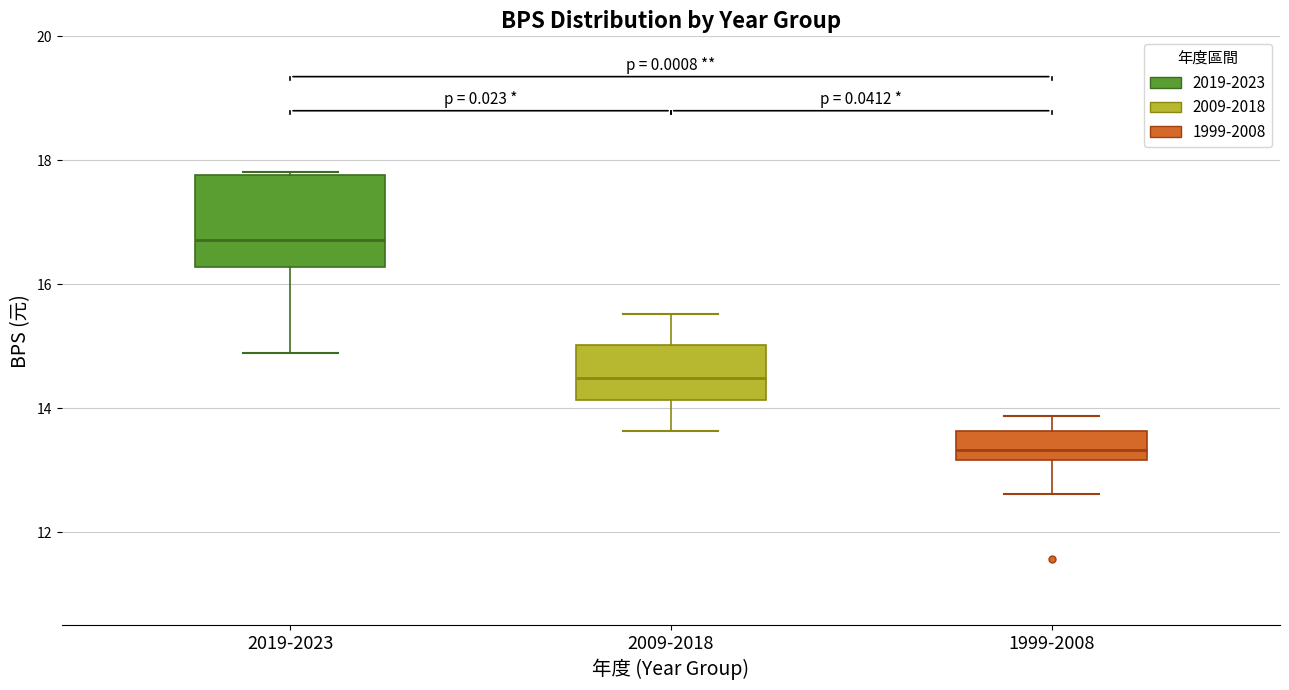

Where does the median line of the box for 1999-2008 sit on the y-axis? The values are not printed on the chart, so give them approximately, as read against the axis.

13.4